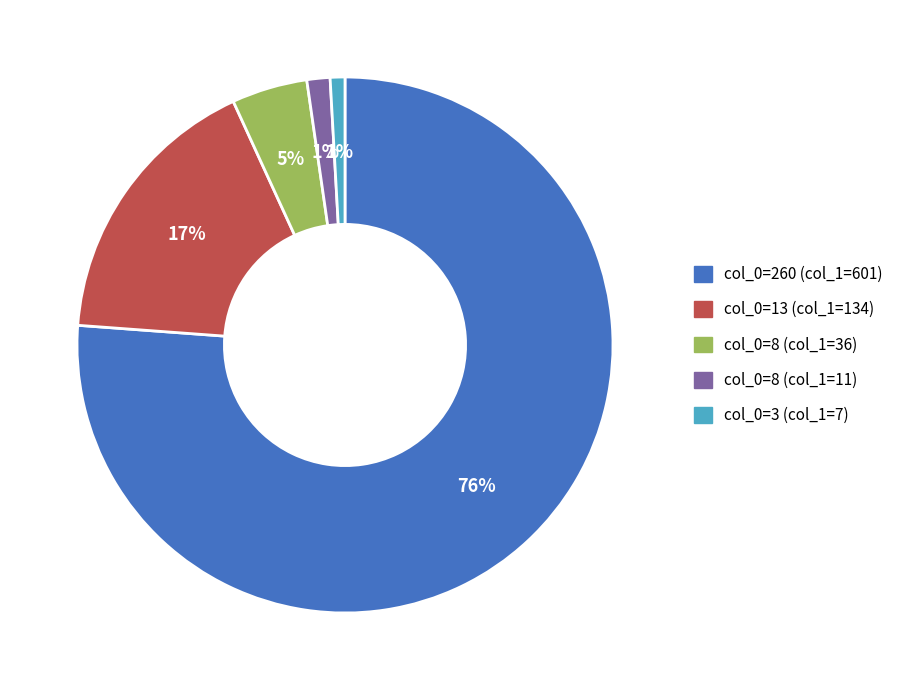

Is there a majority slice in this chart?

Yes